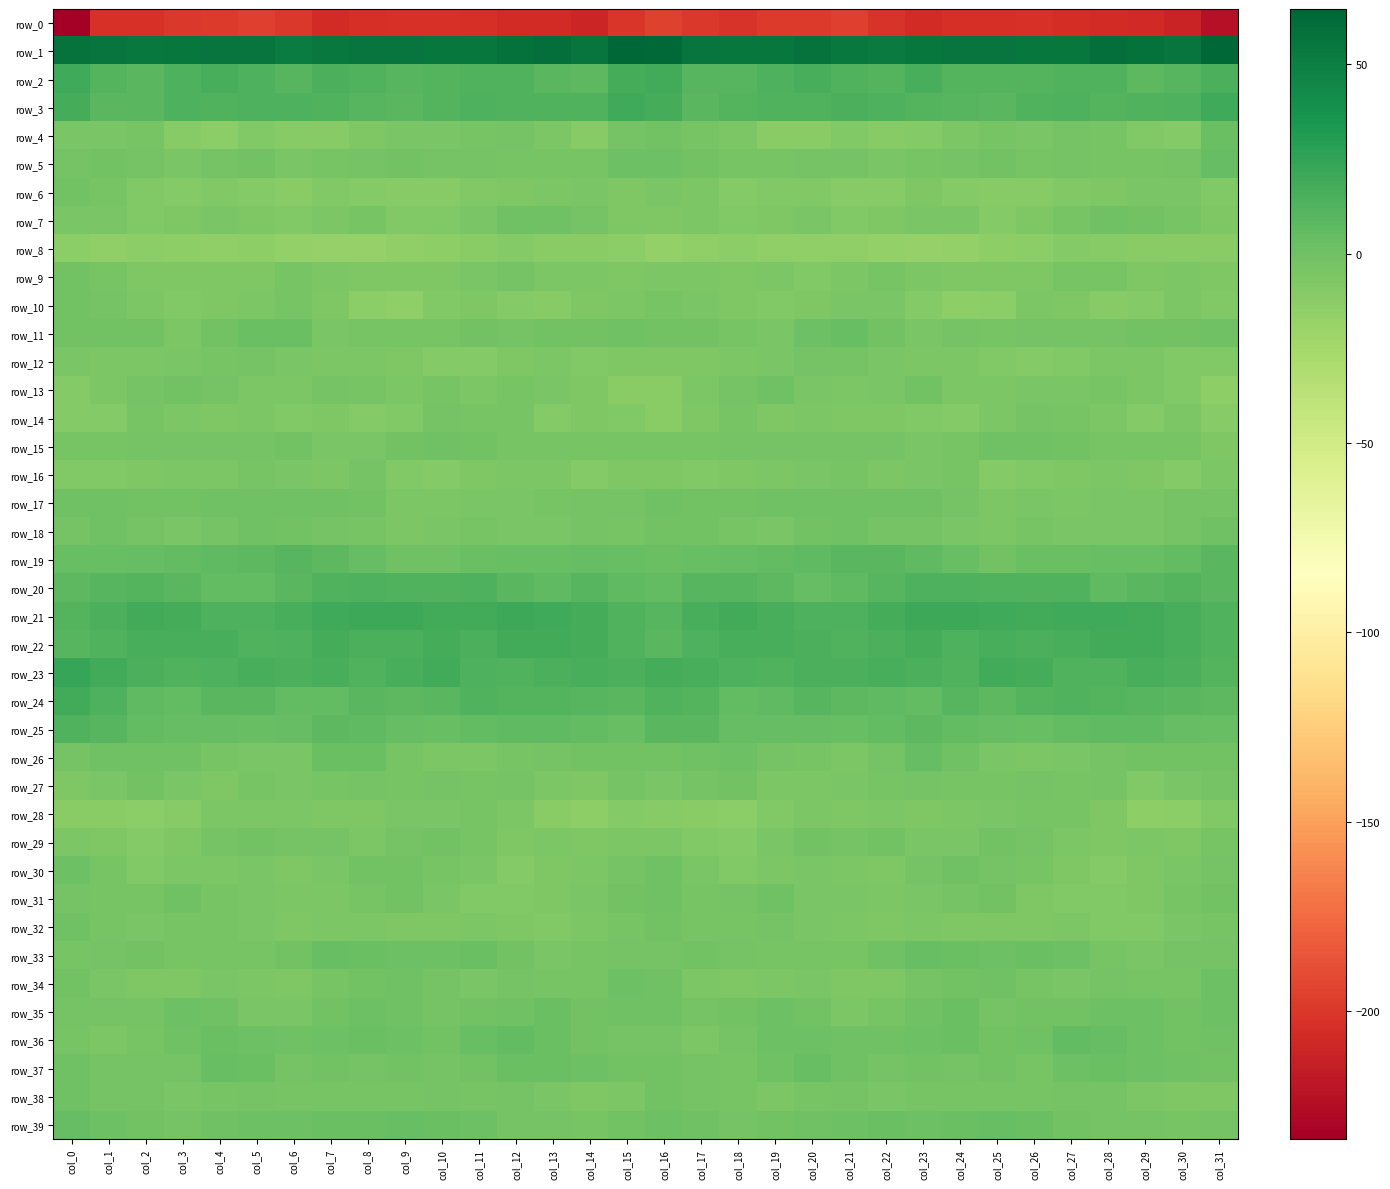

Which series has the largest total across all categories?

row_1